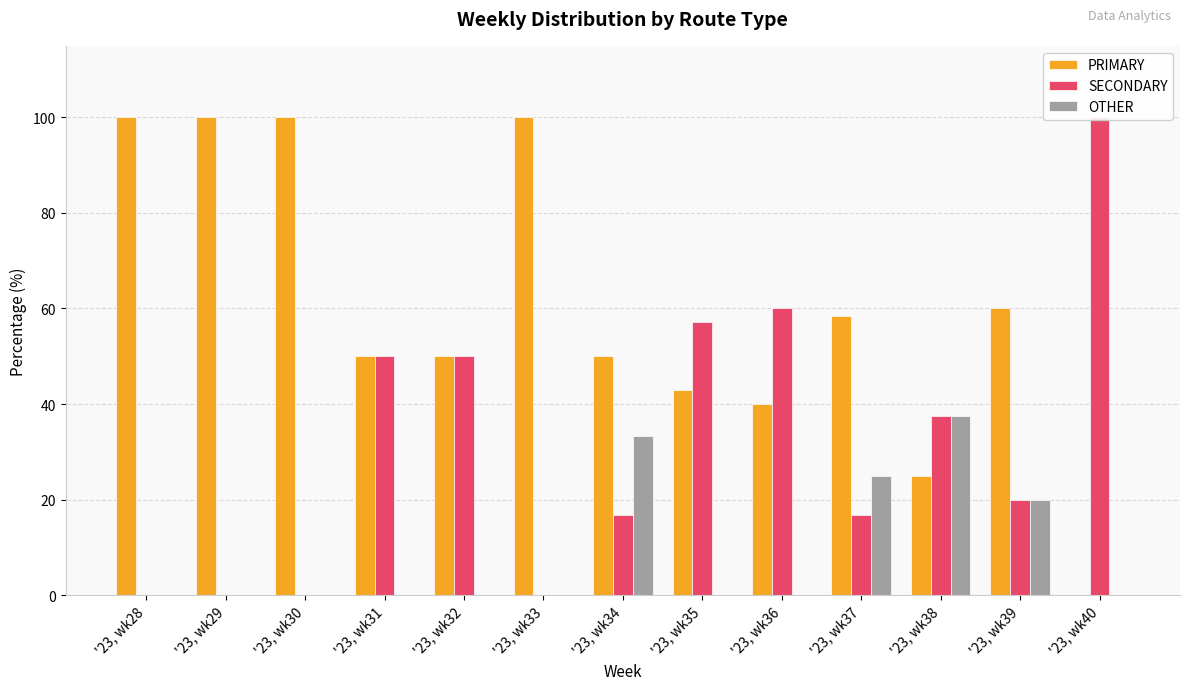

Which series has the widest spread of values?

PRIMARY